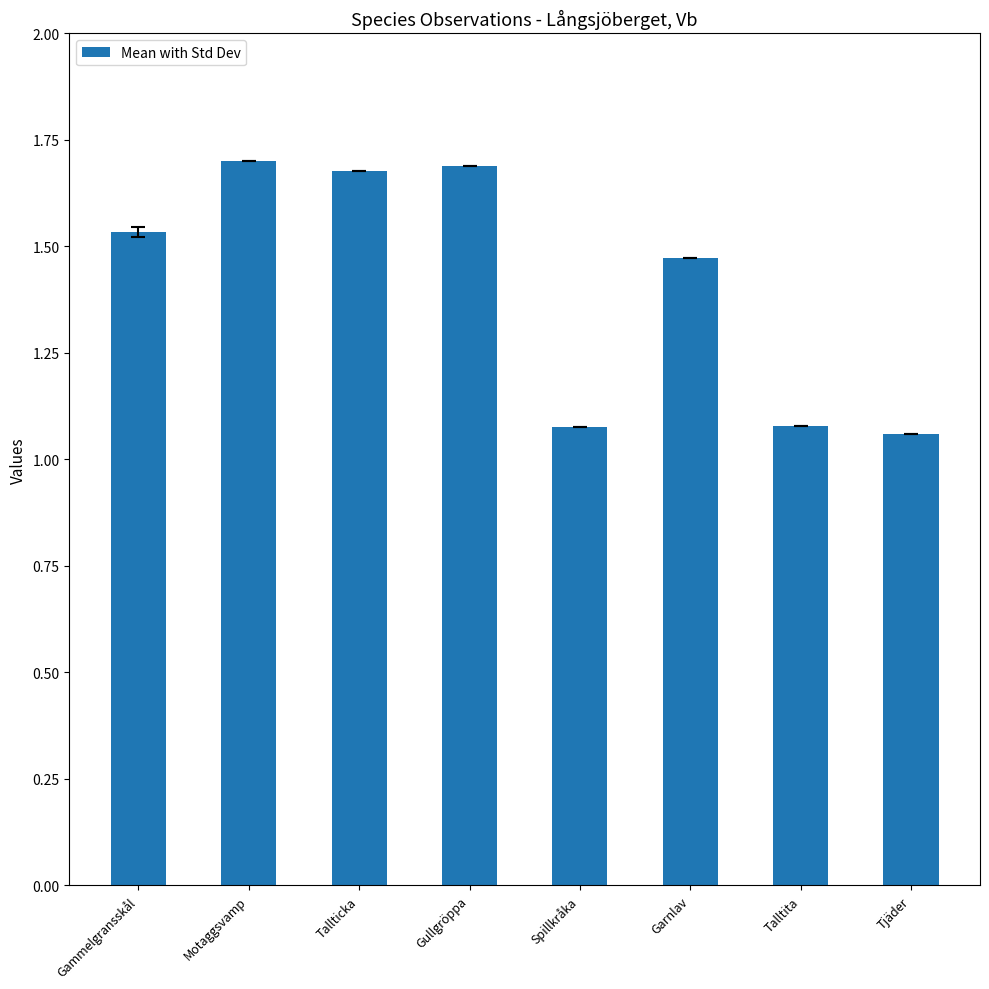

What is the change in value from Gullgröppa to Spillkråka?

-0.6